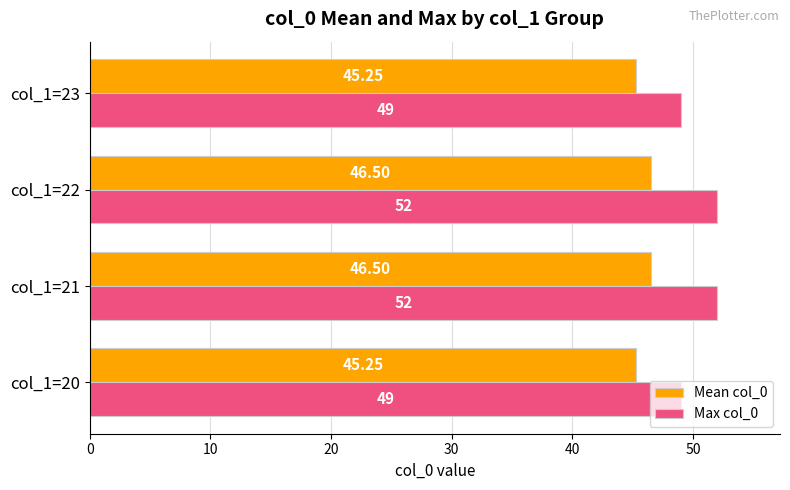

What is the greatest value displayed?

52.0